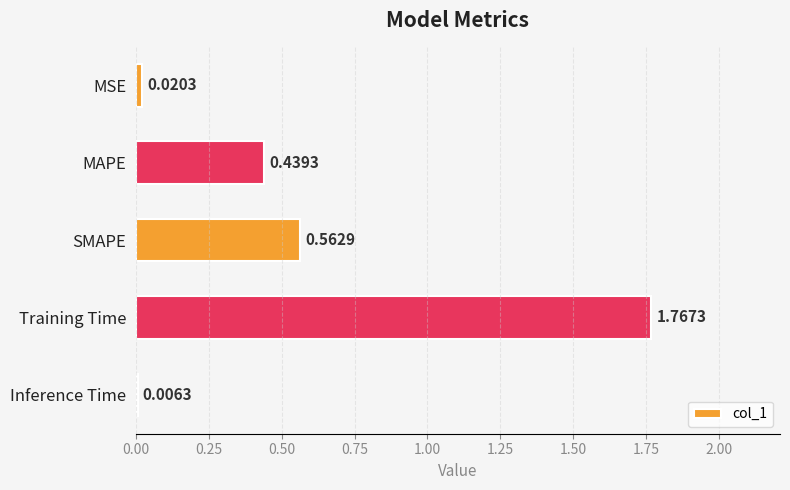

At which category does the chart reach its peak across all series?

Training Time